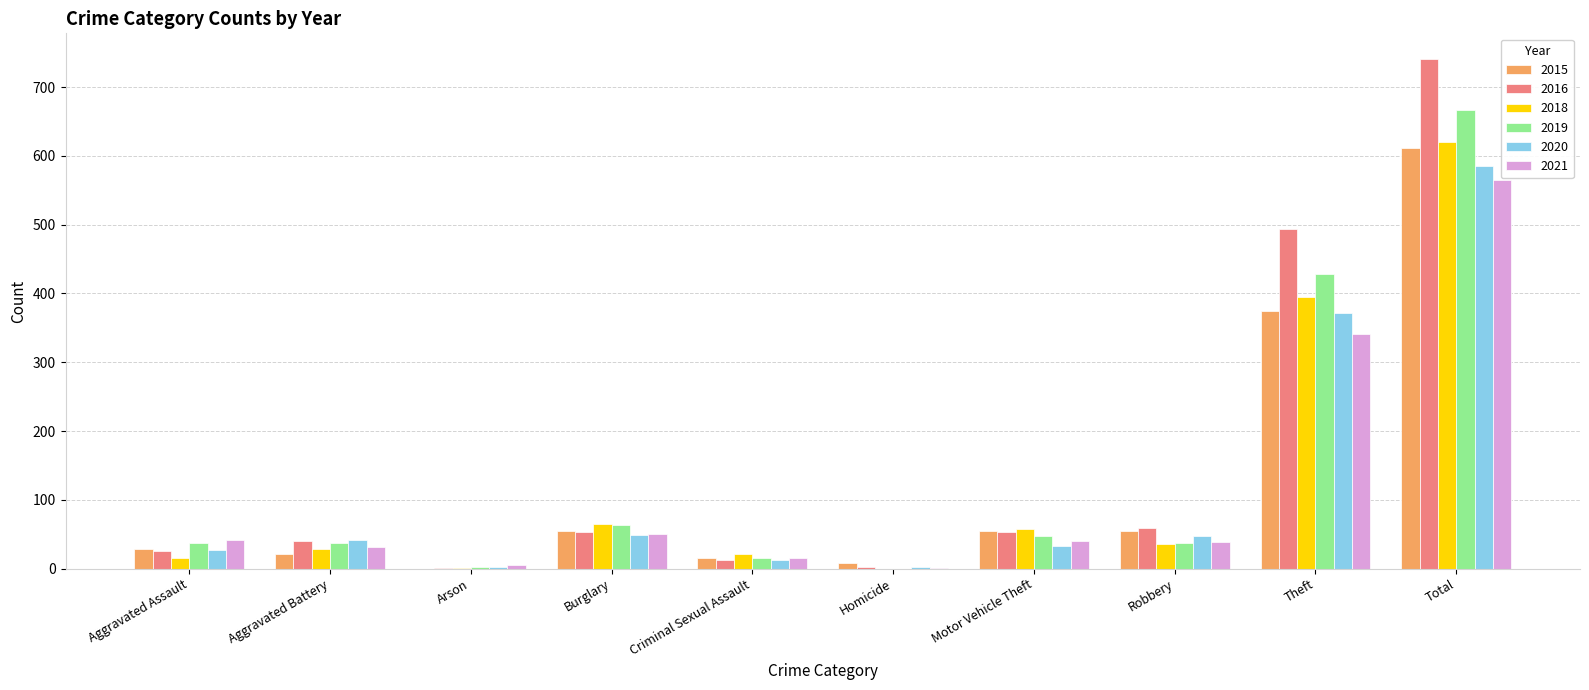

Where is 2015 nearest to the value 306?

Theft